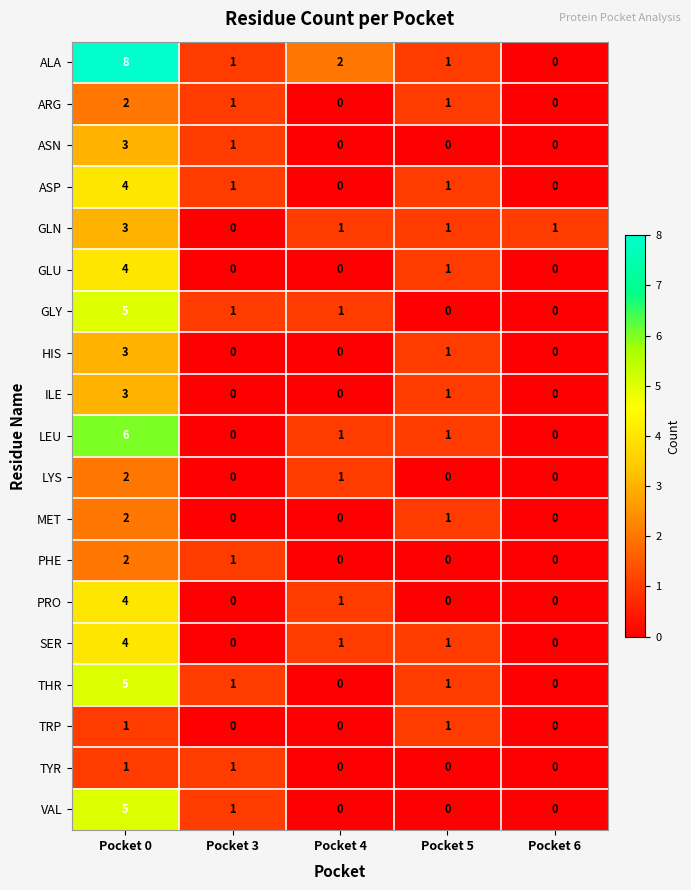

Count the number of data series in this chart.

19